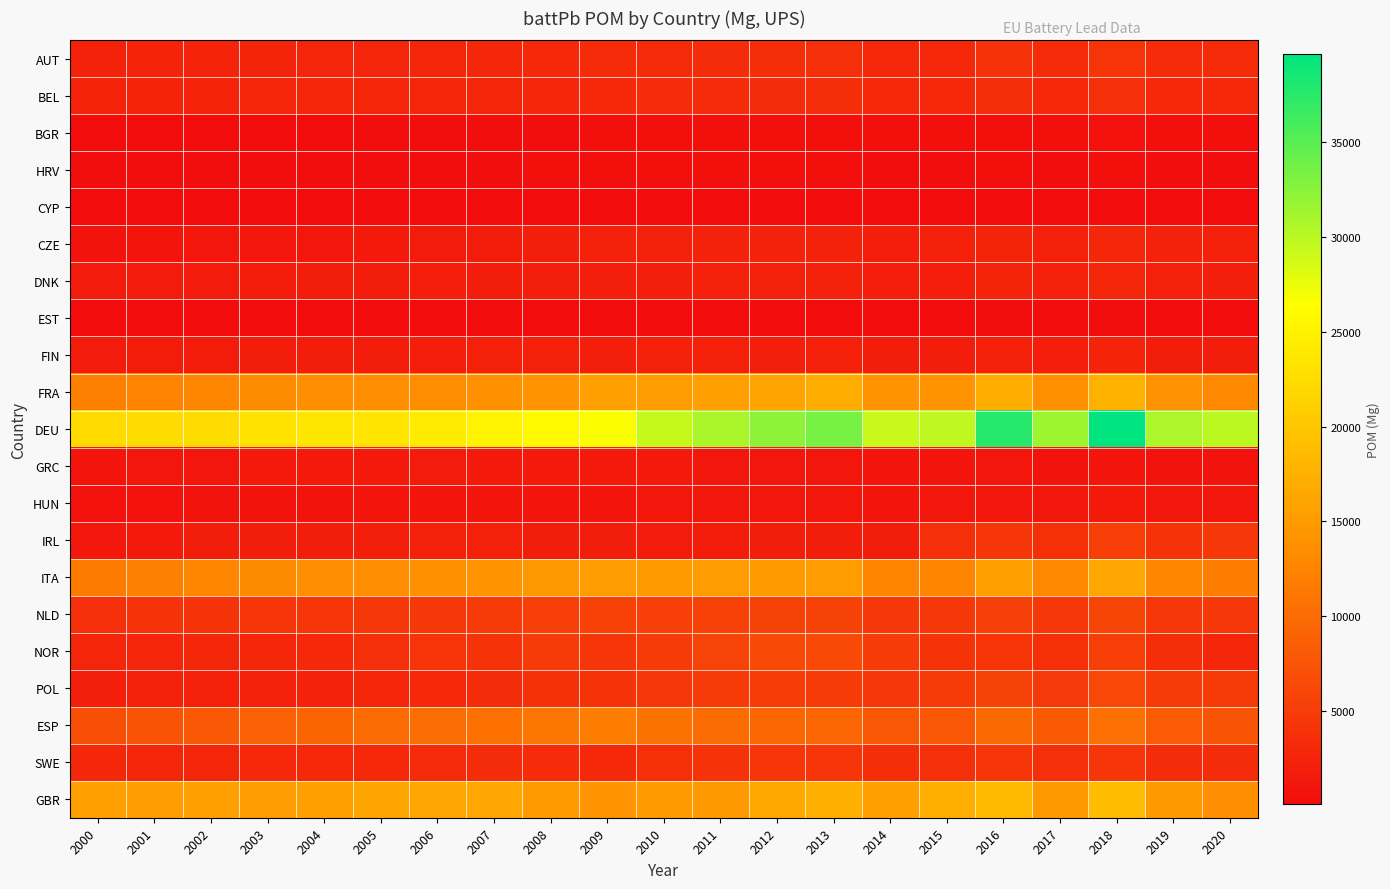

Reading left to right, what are all the values shown in this chart?

AUT: 2000=2311.3	2001=2385.8	2002=2413.6	2003=2556.3	2004=2627.2	2005=2685.0	2006=2751.7	2007=2888.0	2008=2987.6	2009=3268.3	2010=3229.3	2011=3338.7	2012=3520.1	2013=3677.8	2014=3126.9	2015=3152.3	2016=3963.5	2017=3294.4	2018=4219.2	2019=3283.1	2020=3200.9
BEL: 2000=2446.4	2001=2464.7	2002=2526.4	2003=2618.6	2004=2698.9	2005=2731.8	2006=2713.3	2007=2824.0	2008=2865.5	2009=3139.8	2010=3243.0	2011=3304.8	2012=3340.9	2013=3474.3	2014=2934.1	2015=2981.2	2016=3608.8	2017=3004.7	2018=3760.5	2019=3023.7	2020=2944.6
BGR: 2000=124.4	2001=145.7	2002=161.8	2003=182.3	2004=192.7	2005=227.1	2006=261.8	2007=314.0	2008=349.2	2009=435.9	2010=388.7	2011=439.2	2012=462.2	2013=439.8	2014=373.2	2015=400.3	2016=518.8	2017=442.1	2018=543.8	2019=437.8	2020=443.3
HRV: 2000=221.9	2001=235.1	2002=252.0	2003=291.6	2004=321.6	2005=335.7	2006=348.4	2007=366.1	2008=399.8	2009=442.5	2010=404.2	2011=409.9	2012=405.8	2013=410.1	2014=343.3	2015=342.6	2016=424.0	2017=351.1	2018=445.2	2019=358.1	2020=344.6
CYP: 2000=73.2	2001=77.5	2002=84.2	2003=92.9	2004=99.6	2005=103.5	2006=107.4	2007=117.4	2008=127.8	2009=130.6	2010=120.3	2011=106.9	2012=98.6	2013=86.1	2014=64.4	2015=66.4	2016=89.4	2017=80.7	2018=113.7	2019=98.5	2020=95.0
CZE: 2000=857.7	2001=984.6	2002=1122.0	2003=1147.4	2004=1280.9	2005=1446.5	2006=1610.5	2007=1749.6	2008=2044.4	2009=2158.2	2010=2235.8	2011=2347.8	2012=2306.4	2013=2314.7	2014=1973.3	2015=2082.3	2016=2577.2	2017=2221.8	2018=2892.0	2019=2333.0	2020=2178.9
DNK: 2000=1608.2	2001=1615.3	2002=1663.5	2003=1713.3	2004=1771.0	2005=1845.3	2006=1937.7	2007=1905.6	2008=2047.8	2009=2021.3	2010=2045.6	2011=2117.7	2012=2238.3	2013=2308.7	2014=1945.3	2015=1983.2	2016=2543.5	2017=2140.4	2018=2716.5	2019=2102.3	2020=2019.5
EST: 2000=58.6	2001=68.3	2002=77.2	2003=91.4	2004=98.3	2005=116.2	2006=137.7	2007=162.4	2008=163.7	2009=145.4	2010=153.6	2011=181.5	2012=195.1	2013=213.2	2014=183.8	2015=179.1	2016=227.5	2017=200.8	2018=269.0	2019=209.0	2020=206.3
FIN: 2000=1648.9	2001=1716.5	2002=1737.7	2003=1796.6	2004=1846.8	2005=1880.4	2006=1970.7	2007=2116.2	2008=2166.5	2009=2051.6	2010=2103.5	2011=2096.7	2012=2025.5	2013=2119.7	2014=1768.4	2015=1791.8	2016=2223.5	2017=1938.1	2018=2418.6	2019=1878.5	2020=1886.5
FRA: 2000=12044.6	2001=12352.3	2002=12743.6	2003=13201.1	2004=13468.1	2005=13516.6	2006=13432.8	2007=13702.8	2008=14140.3	2009=15593.0	2010=15218.8	2011=15655.4	2012=16084.7	2013=16926.0	2014=14117.0	2015=14136.7	2016=16944.6	2017=13901.5	2018=17536.9	2019=13931.2	2020=12827.9
DEU: 2000=22359.4	2001=22554.6	2002=22536.4	2003=23219.5	2004=23659.2	2005=23538.7	2006=24248.5	2007=25110.2	2008=25791.4	2009=26613.3	2010=29427.4	2011=30845.6	2012=32279.3	2013=33494.4	2014=29260.4	2015=29838.9	2016=37595.6	2017=31491.6	2018=39673.7	2019=30755.3	2020=29972.0
GRC: 2000=1013.0	2001=1128.5	2002=1235.0	2003=1471.7	2004=1560.7	2005=1384.7	2006=1641.2	2007=1544.7	2008=1429.5	2009=1600.2	2010=1427.4	2011=1236.6	2012=1201.9	2013=1205.1	2014=926.0	2015=930.1	2016=1103.1	2017=852.4	2018=1056.5	2019=803.1	2020=798.0
HUN: 2000=529.0	2001=624.6	2002=745.0	2003=797.7	2004=890.1	2005=965.5	2006=944.5	2007=1007.4	2008=1046.1	2009=1037.2	2010=1073.8	2011=1083.0	2012=1081.0	2013=1138.4	2014=1009.2	2015=1082.6	2016=1288.5	2017=1119.1	2018=1472.4	2019=1187.5	2020=1106.9
IRL: 2000=1307.5	2001=1595.9	2002=1855.6	2003=1882.8	2004=1903.9	2005=1996.5	2006=2096.5	2007=2073.5	2008=1831.6	2009=1910.0	2010=1669.8	2011=1751.2	2012=1794.8	2013=1898.2	2014=1768.8	2015=3666.5	2016=4313.7	2017=3776.9	2018=5199.3	2019=4127.6	2020=4656.8
ITA: 2000=11545.6	2001=12064.4	2002=12610.8	2003=13129.1	2004=13469.5	2005=13567.6	2006=13694.5	2007=14158.9	2008=14580.8	2009=15184.8	2010=15058.3	2011=15170.7	2012=14941.9	2013=15189.5	2014=12525.0	2015=12557.2	2016=15653.0	2017=12982.9	2018=16403.7	2019=12685.4	2020=11808.4
NLD: 2000=3759.3	2001=4046.2	2002=4119.0	2003=4272.1	2004=4341.1	2005=4520.5	2006=4672.1	2007=4831.3	2008=5251.5	2009=5582.3	2010=5380.3	2011=5520.9	2012=5633.0	2013=5680.4	2014=4575.6	2015=4564.1	2016=5435.0	2017=4586.5	2018=5949.6	2019=4683.4	2020=4689.6
NOR: 2000=2613.4	2001=2653.9	2002=2707.1	2003=2749.2	2004=2991.9	2005=3732.7	2006=4171.3	2007=4076.6	2008=4866.6	2009=4266.8	2010=4906.9	2011=5733.1	2012=6445.9	2013=6390.9	2014=4845.8	2015=4020.8	2016=4159.6	2017=3806.2	2018=5248.3	2019=3571.6	2020=2852.9
POL: 2000=2053.9	2001=2238.8	2002=2179.8	2003=2119.9	2004=2336.3	2005=2750.7	2006=2975.5	2007=3310.0	2008=3923.2	2009=4092.5	2010=4551.1	2011=4855.0	2012=5031.9	2013=4963.9	2014=4504.1	2015=4866.6	2016=5683.7	2017=4704.6	2018=6189.6	2019=5000.9	2020=4905.3
ESP: 2000=6931.8	2001=7515.7	2002=8083.1	2003=8820.1	2004=9187.6	2005=9834.5	2006=10189.8	2007=10434.7	2008=11004.0	2009=11713.0	2010=10618.3	2011=9937.1	2012=9346.8	2013=9201.1	2014=7666.5	2015=7871.2	2016=9692.6	2017=8178.9	2018=10324.8	2019=8187.2	2020=7429.4
SWE: 2000=2871.1	2001=2700.2	2002=2809.6	2003=2986.3	2004=3073.8	2005=3064.2	2006=3207.4	2007=3364.0	2008=3251.0	2009=3084.5	2010=3796.8	2011=4123.4	2012=4262.9	2013=4337.7	2014=3531.6	2015=3668.9	2016=4400.4	2017=3719.6	2018=4467.7	2019=3426.1	2020=3409.5
GBR: 2000=15606.6	2001=15341.1	2002=15628.8	2003=15175.8	2004=15605.7	2005=16171.2	2006=16367.0	2007=16416.9	2008=15022.4	2009=14120.2	2010=14894.8	2011=14836.3	2012=16618.3	2013=17369.6	2014=15561.0	2015=17367.0	2016=18594.5	2017=14826.4	2018=18789.3	2019=14836.0	2020=13541.0